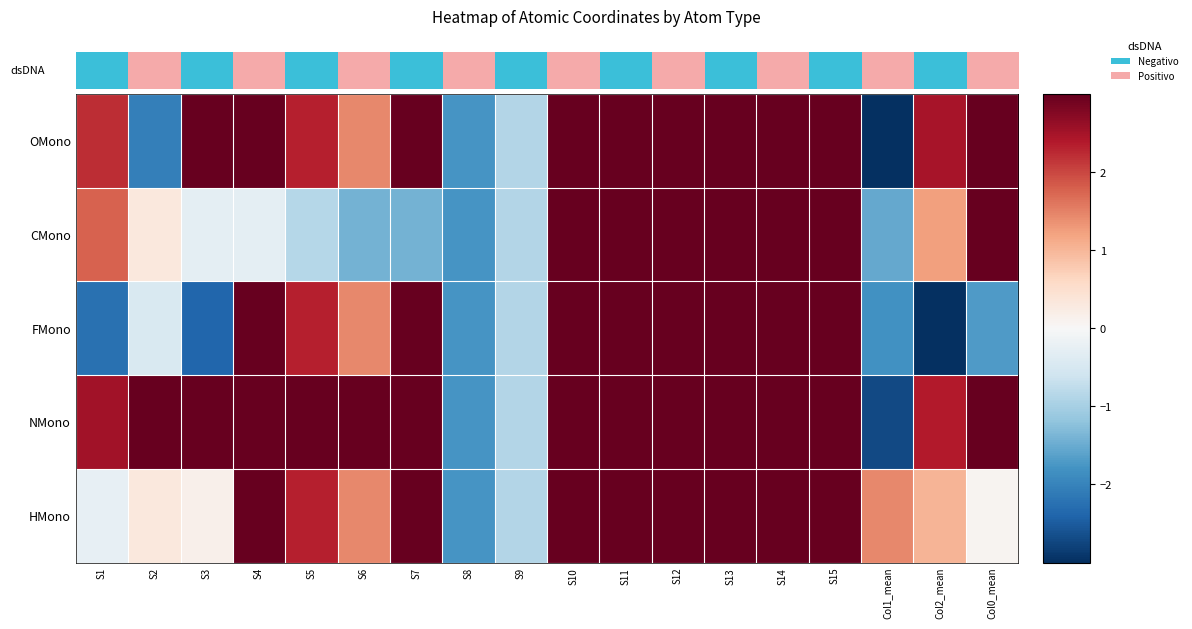

Between S9 and S4, which is larger?

S4